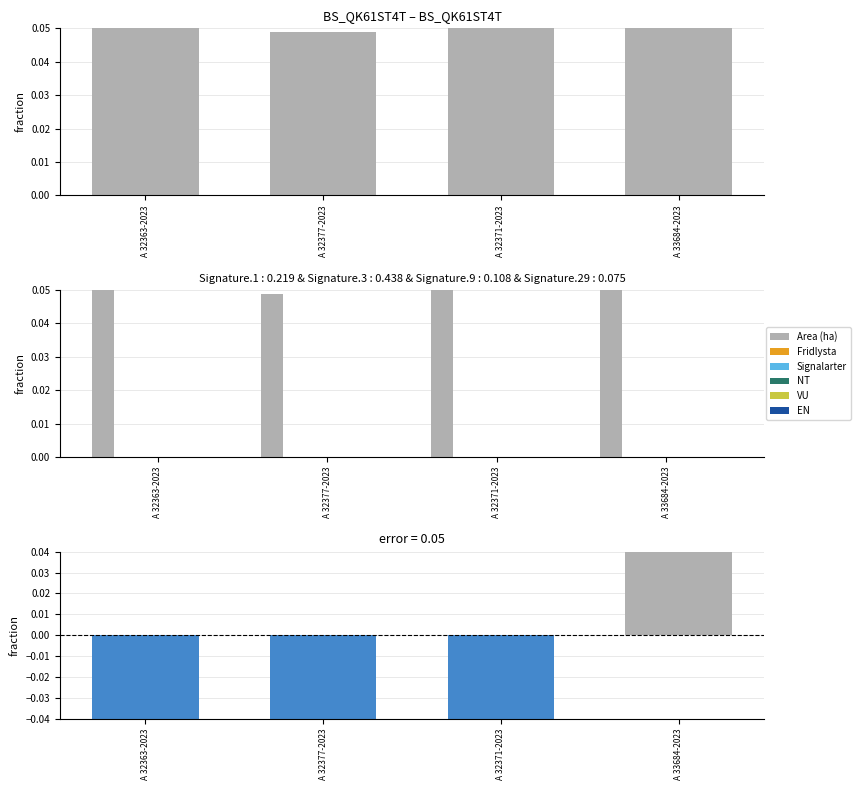

How many bars are there in each group?

6